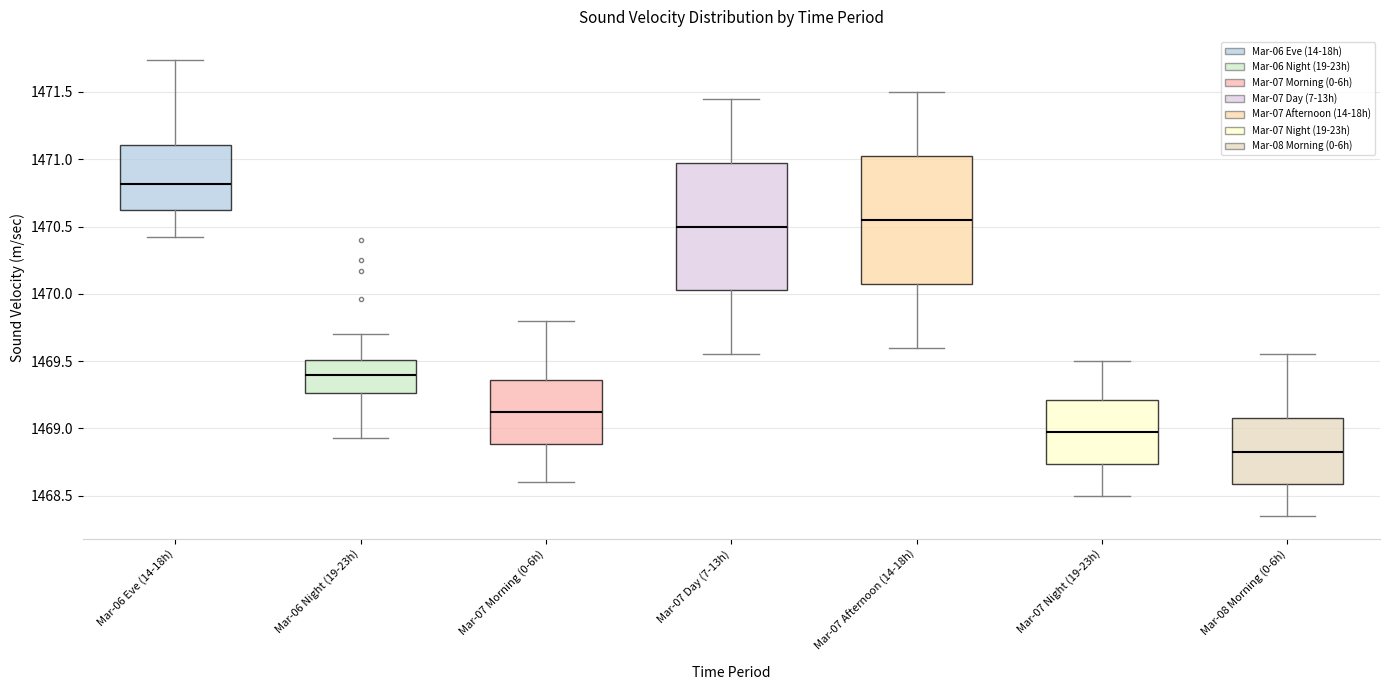

Reading left to right, read every box against the y-axis: the position of its median line, the range the box covers, and the ends of its whiskers. The values are not printed on the chart, so give them approximately, as read against the axis.

Mar-06 Eve (14-18h): median 1470.80, box 1470.60 to 1471.10, whiskers 1470.40 to 1471.75
Mar-06 Night (19-23h): median 1469.40, box 1469.25 to 1469.50, whiskers 1468.95 to 1469.70
Mar-07 Morning (0-6h): median 1469.15, box 1468.90 to 1469.35, whiskers 1468.60 to 1469.80
Mar-07 Day (7-13h): median 1470.50, box 1470.05 to 1471.00, whiskers 1469.55 to 1471.45
Mar-07 Afternoon (14-18h): median 1470.55, box 1470.10 to 1471.05, whiskers 1469.60 to 1471.50
Mar-07 Night (19-23h): median 1469.00, box 1468.75 to 1469.20, whiskers 1468.50 to 1469.50
Mar-08 Morning (0-6h): median 1468.85, box 1468.60 to 1469.10, whiskers 1468.35 to 1469.55